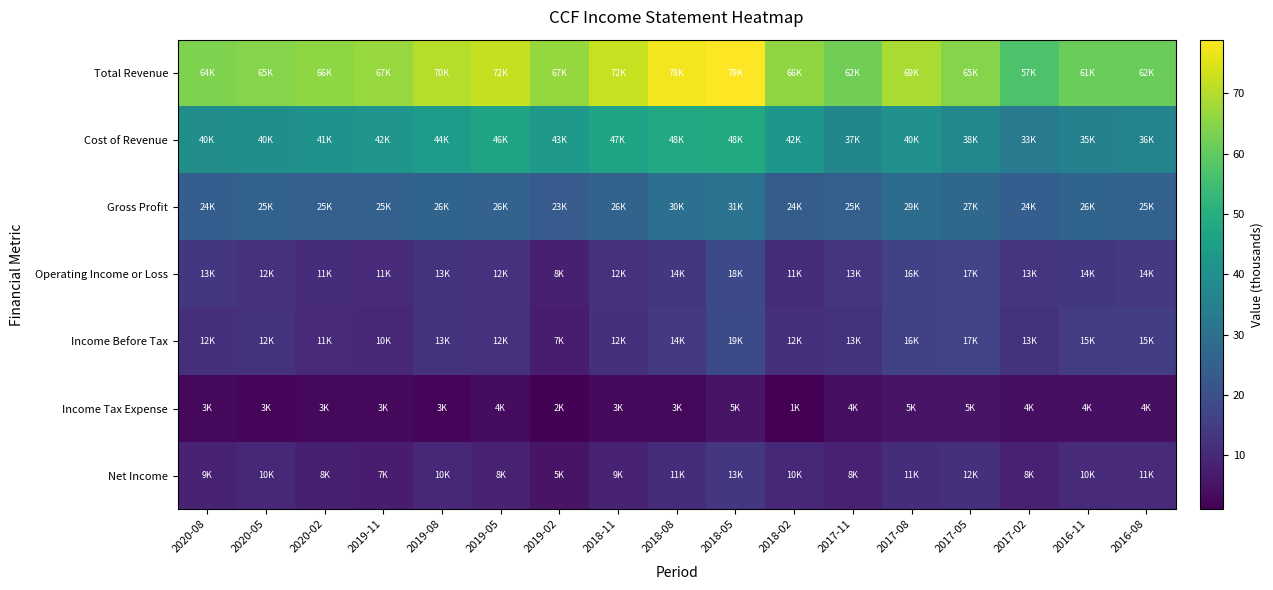

Rank the series at 2018-02 from lowest to highest value.

Income Tax Expense, Net Income, Operating Income or Loss, Income Before Tax, Gross Profit, Cost of Revenue, Total Revenue